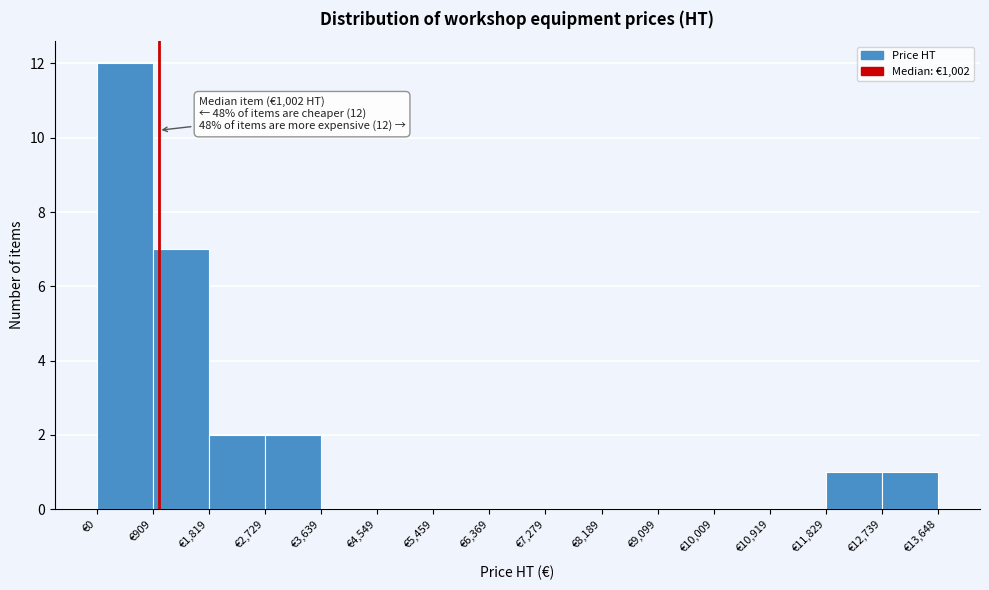

Which range on the x-axis has the tallest bar?

0 to 900